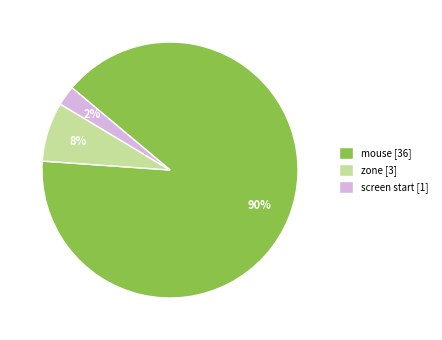

Does any single category account for the majority?

Yes